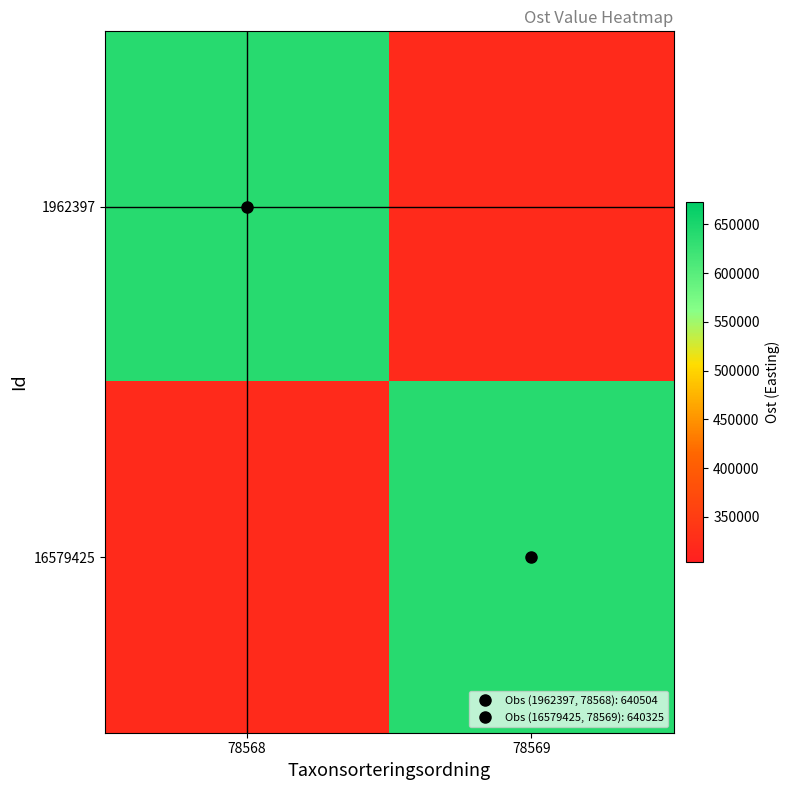

At which category does the chart reach its minimum across all series?

78569